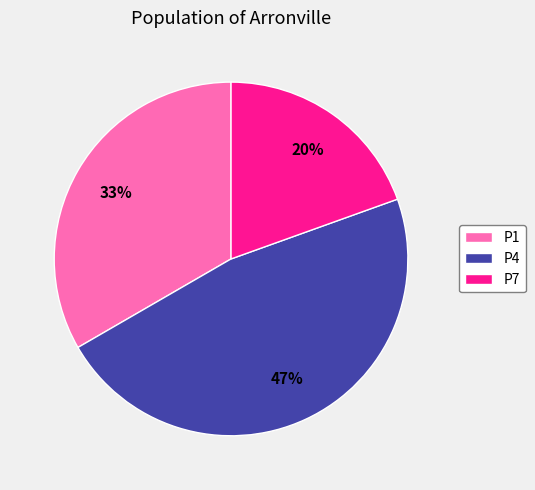

To the nearest percent, what is the average slice percentage?

33%